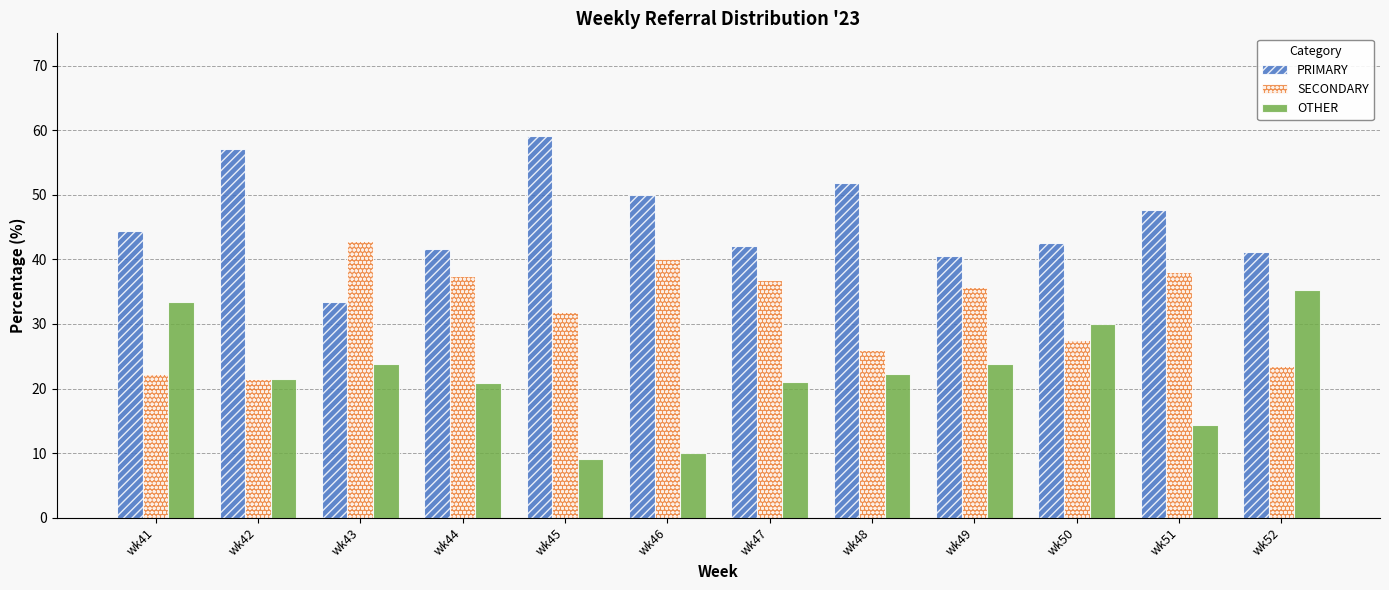

Which series has the largest total across all categories?

PRIMARY